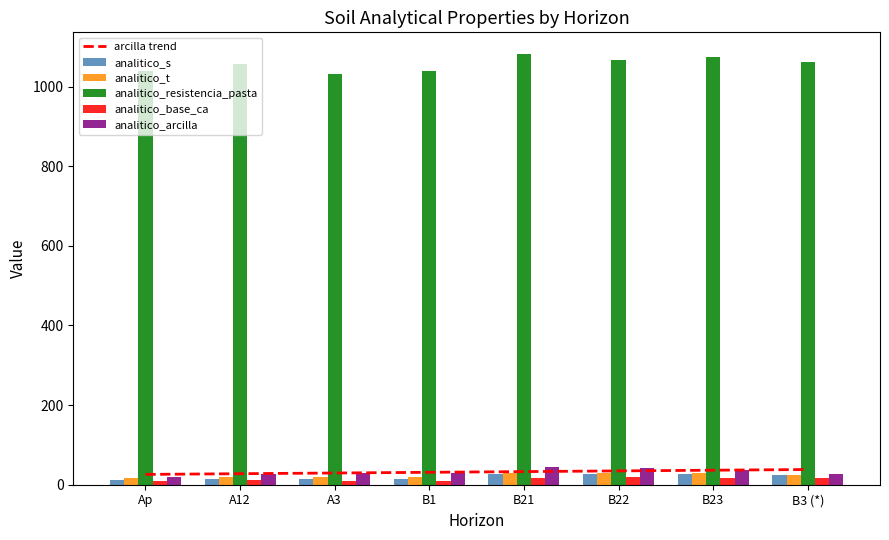

What is the difference between the analitico_arcilla values at Ap and A3?

8.0